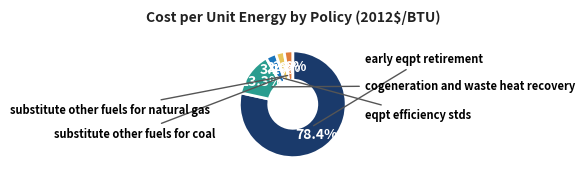

Which category has the smallest portion of the pie?

substitute other fuels for coal